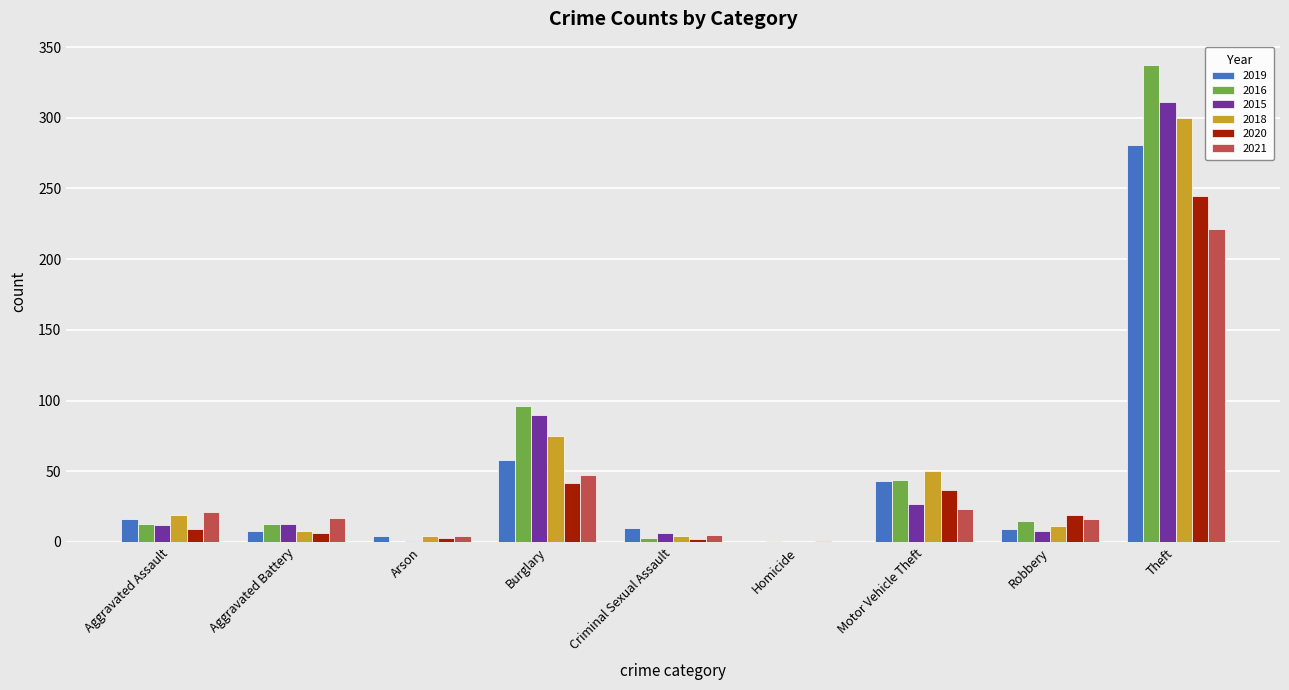

What is the maximum value shown in the chart?

337